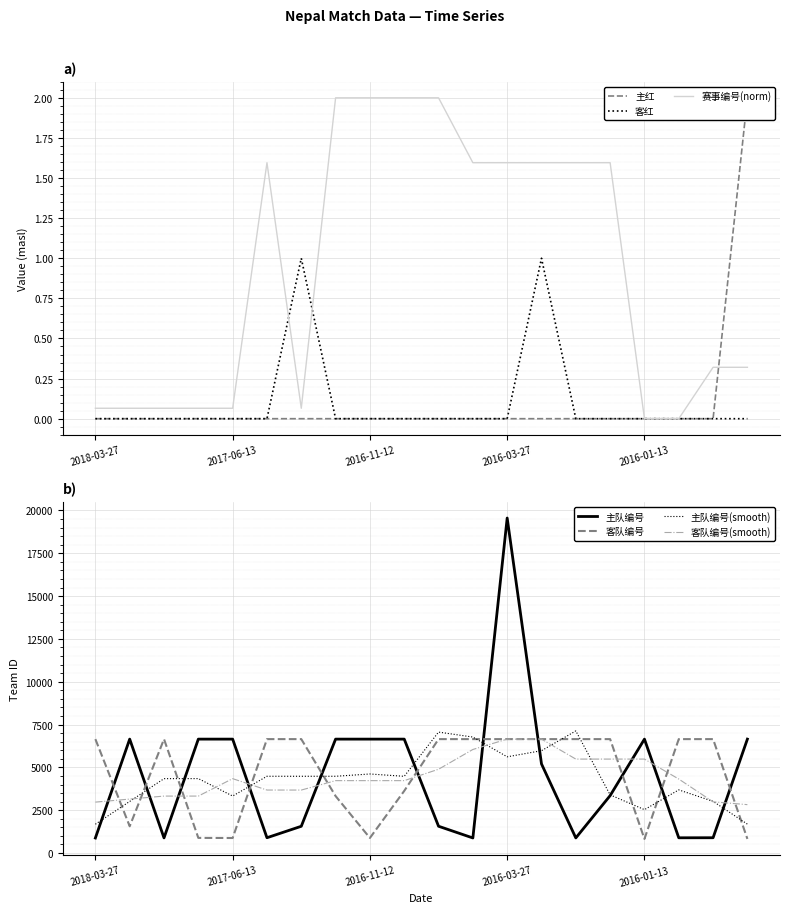

What position from the left is 2017-06-06?

6